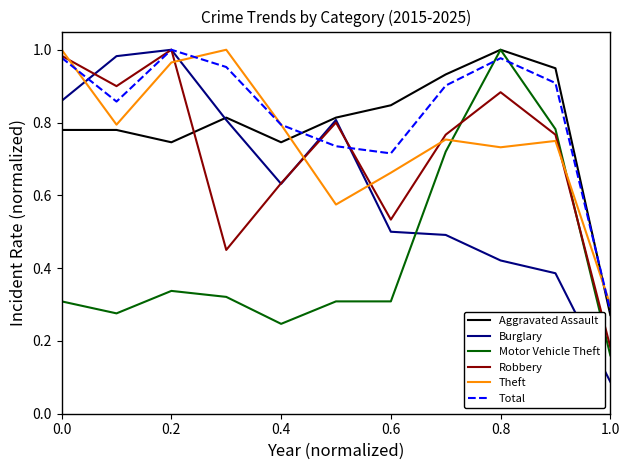

How many times do Robbery and Motor Vehicle Theft cross each other?

2